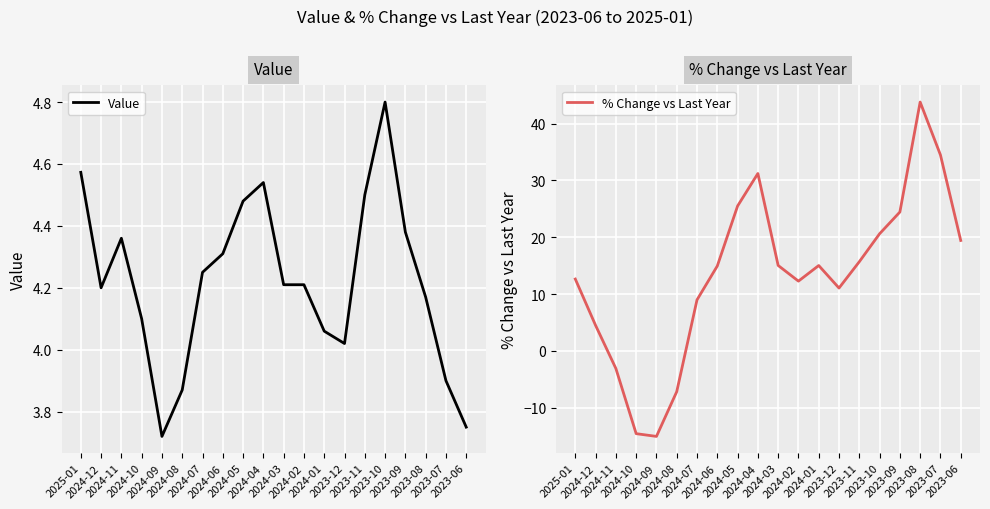

Reading left to right, what are all the values shown in this chart?

Value: 4.6	4.2	4.4	4.1	3.7	3.9	4.2	4.3	4.5	4.5	4.2	4.2	4.1	4.0	4.5	4.8	4.4	4.2	3.9	3.8
% Change vs Last Year: 12.6	4.5	-3.1	-14.6	-15.1	-7.2	9.0	14.9	25.5	31.2	15.0	12.3	15.0	11.1	15.7	20.6	24.4	43.8	34.5	19.4